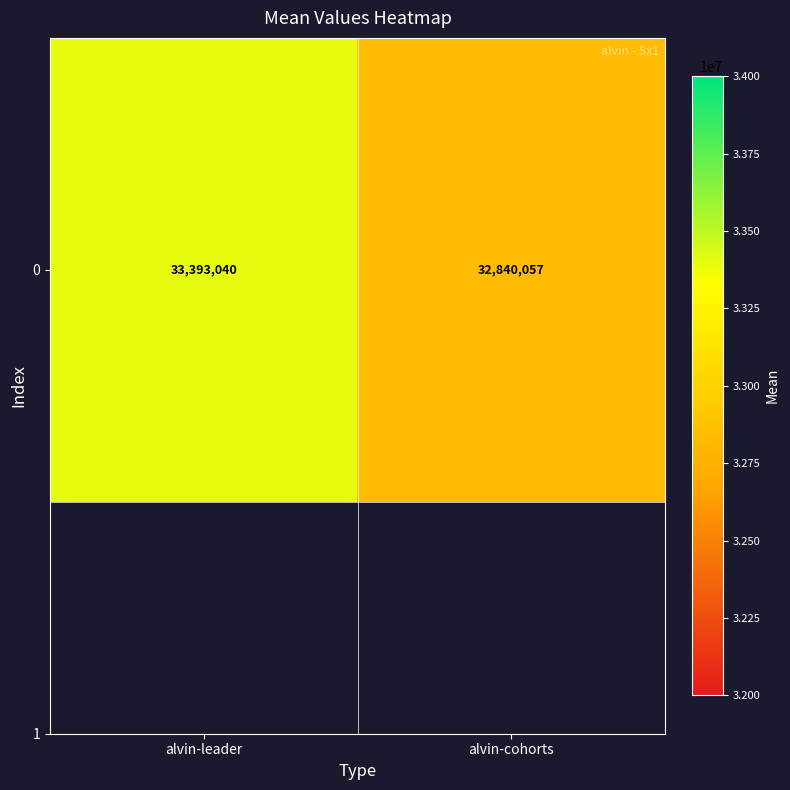

Reading left to right, what are all the values shown in this chart?

33393040.2	32840057.1